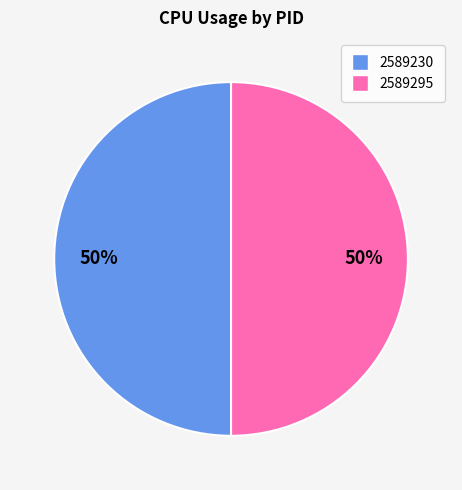

Approximately how many times larger is the value at 2589295 compared to 2589230?

1.0